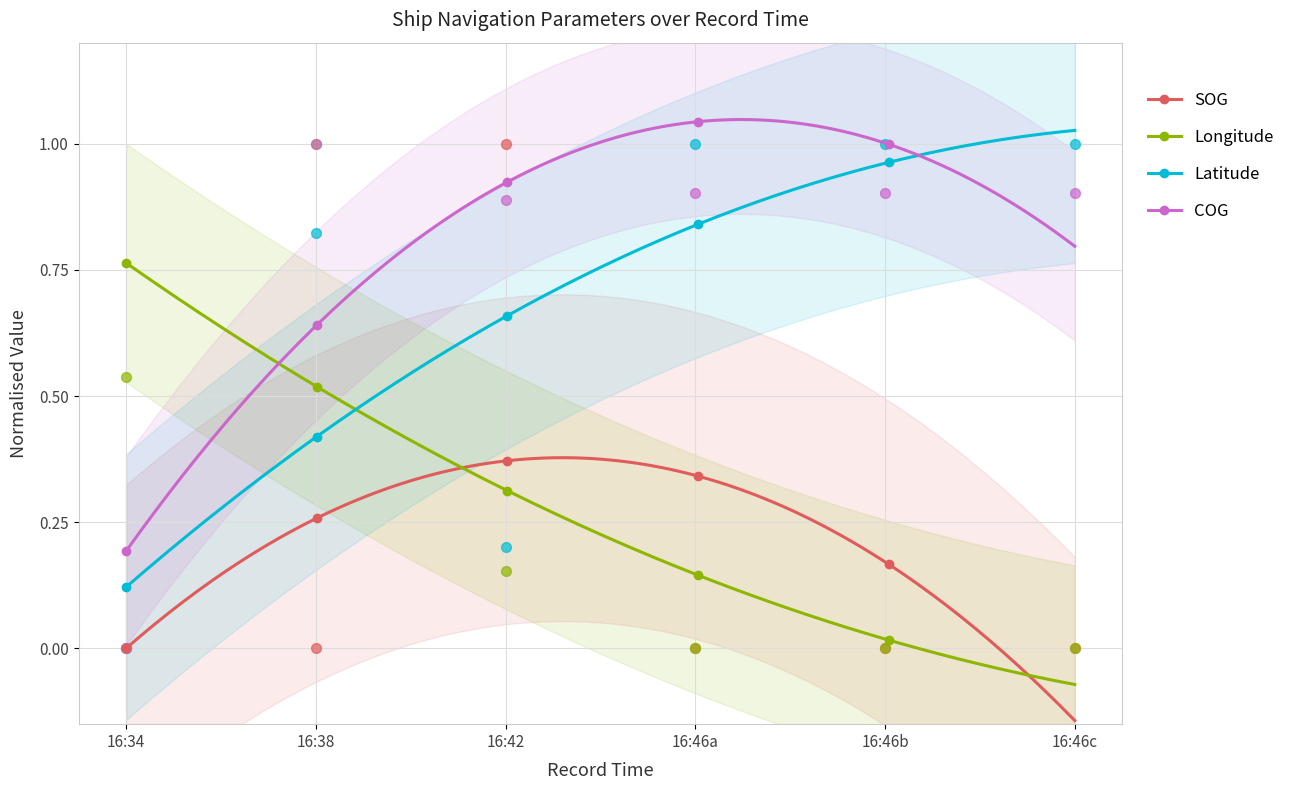

Which series reaches the minimum Y coordinate?

SOG